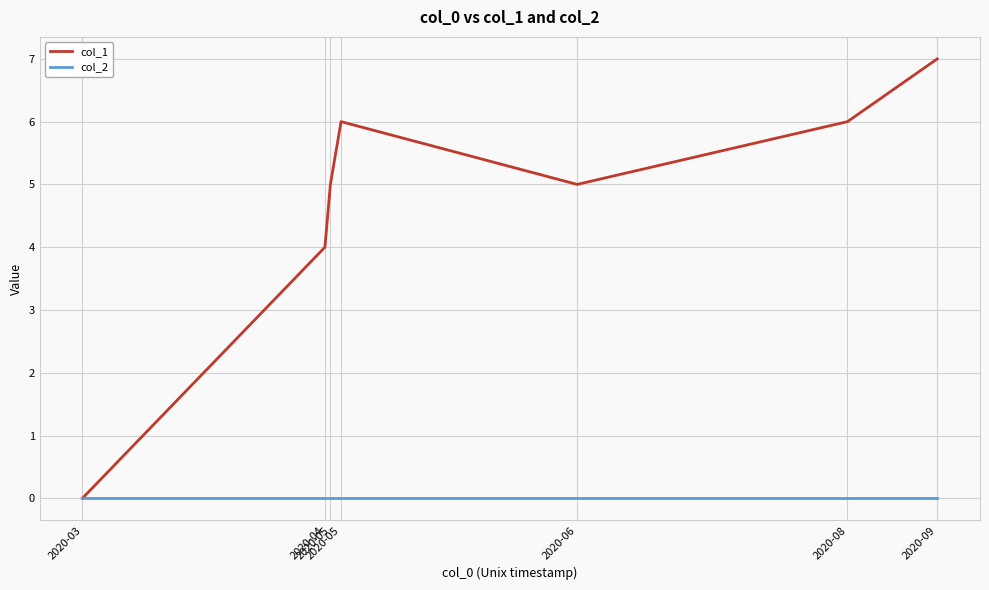

True or false: col_2 and col_1 cross at least once.

False